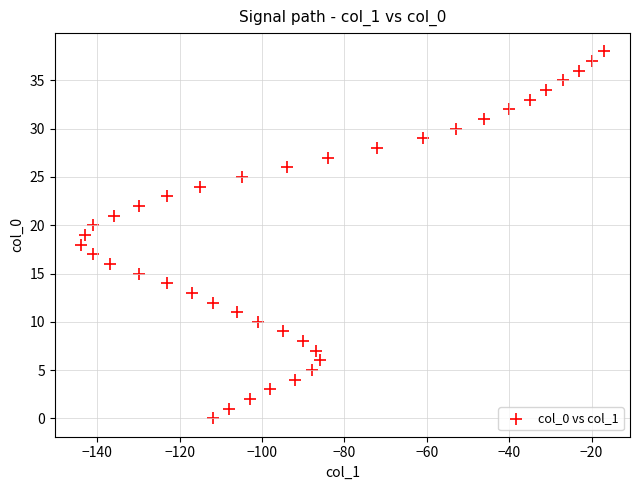

What is the range of X values (max minus min)?

127